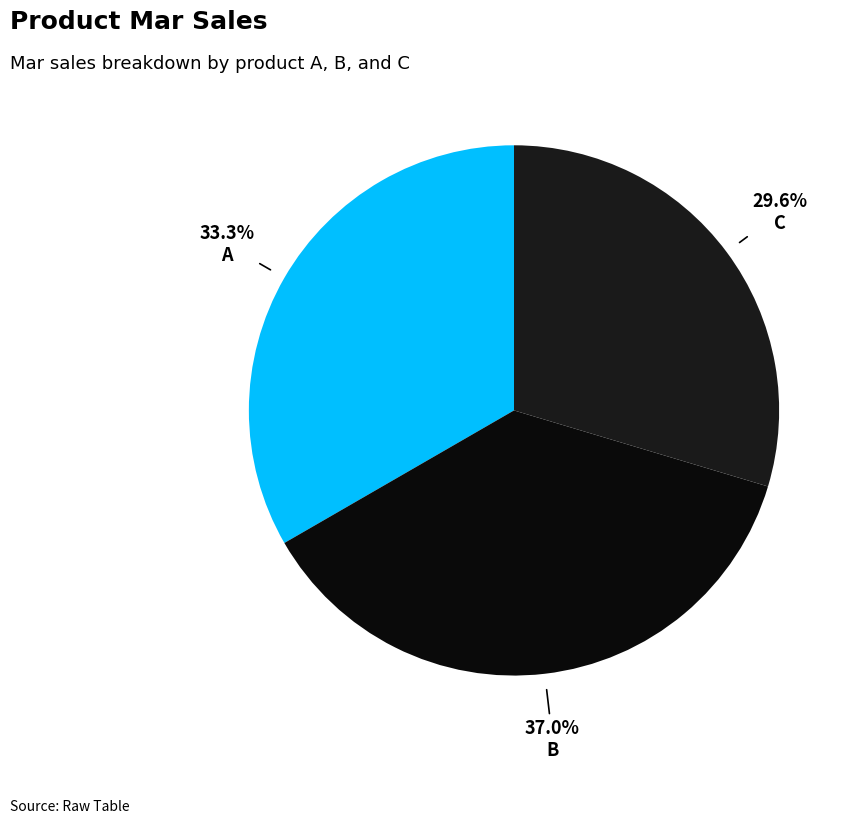

Is B the majority of the pie?

No